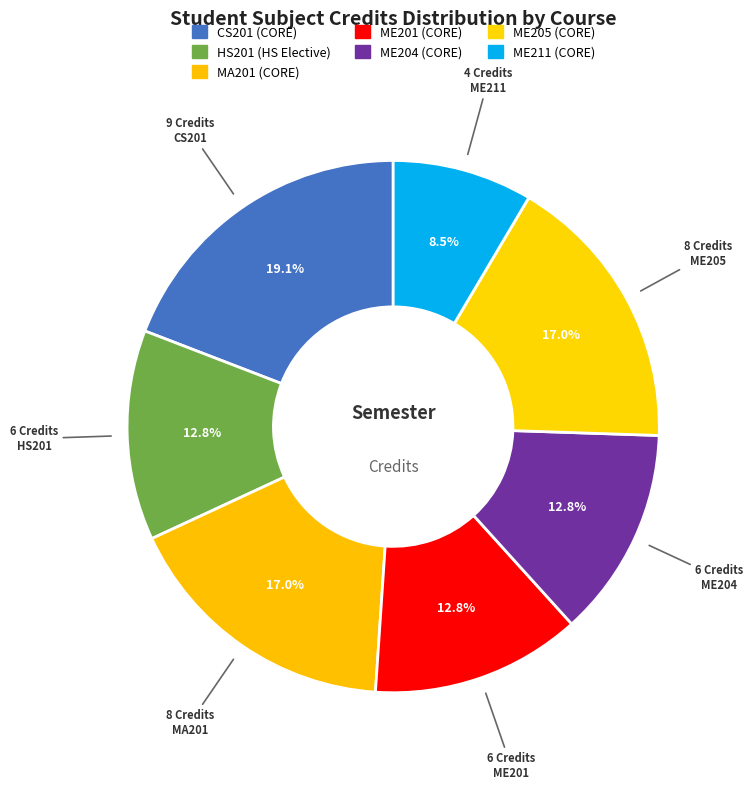

Rank the categories by value from highest to lowest.

CS201
Object Oriented
Programming, MA201
Mathematics III, ME205
Thermodynamics, HS201
Introductory
Microeconomics, ME201
Solid Mechanics, ME204
Fluid Mechanics, ME211
Machine Drawing